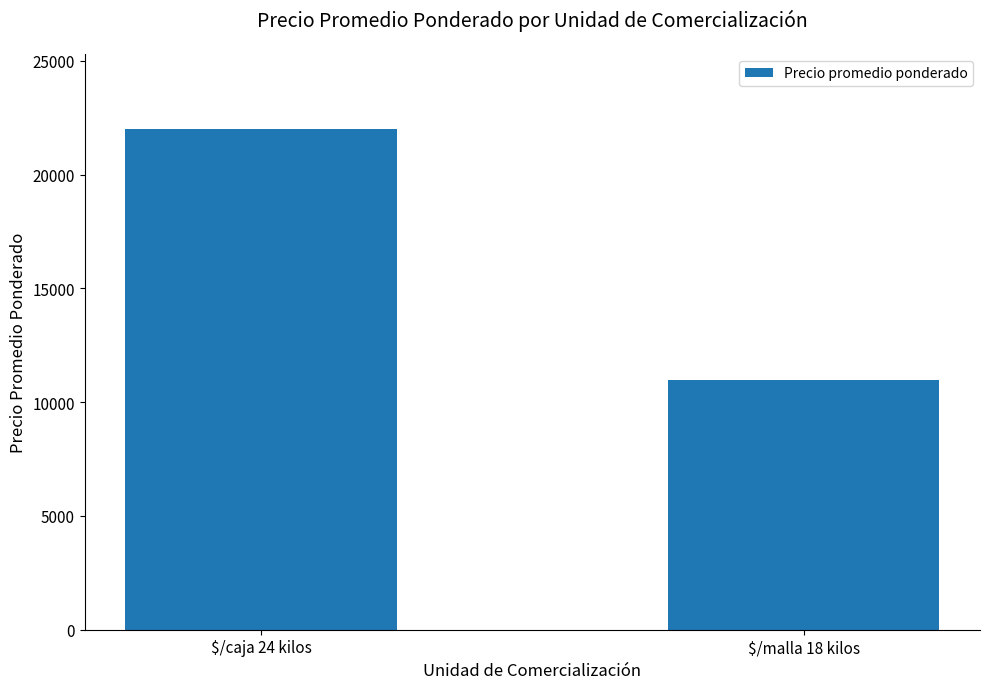

Does the chart contain stacked bars?

No